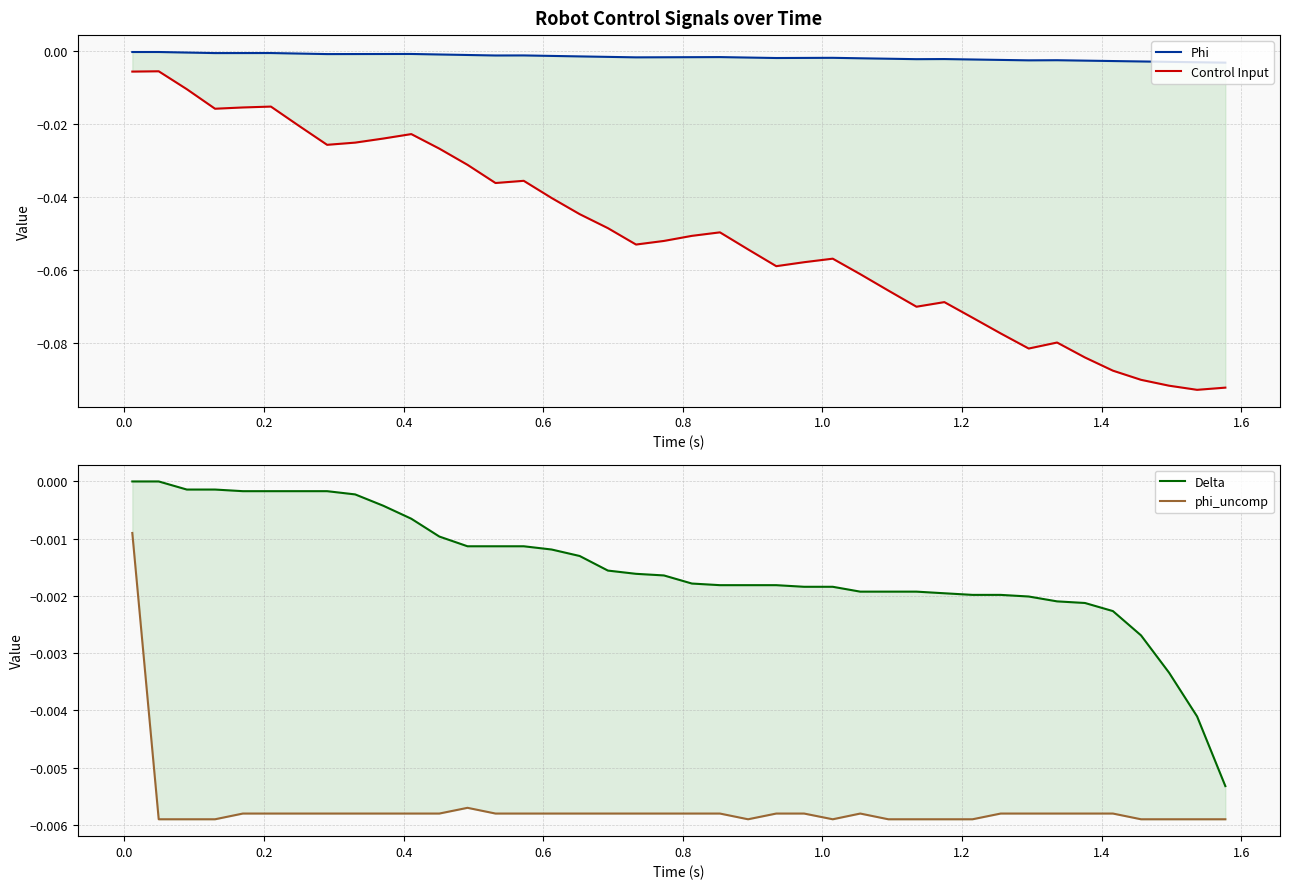

The value of Phi at 0.8 is -0.0. True or false?

True